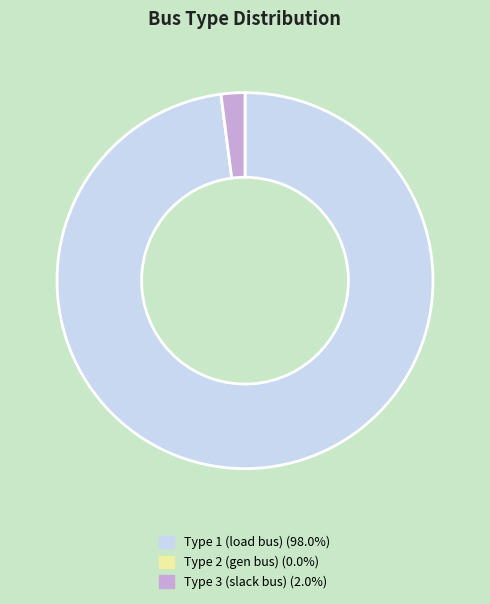

Is there any slice that represents more than half of the pie?

Yes